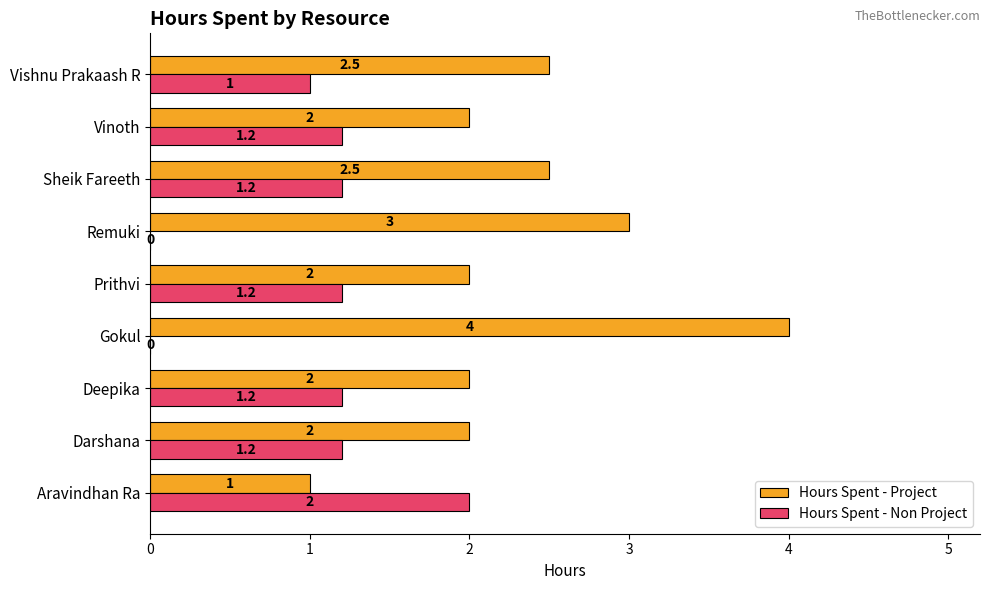

Which series has the largest total across all categories?

Hours Spent - Project